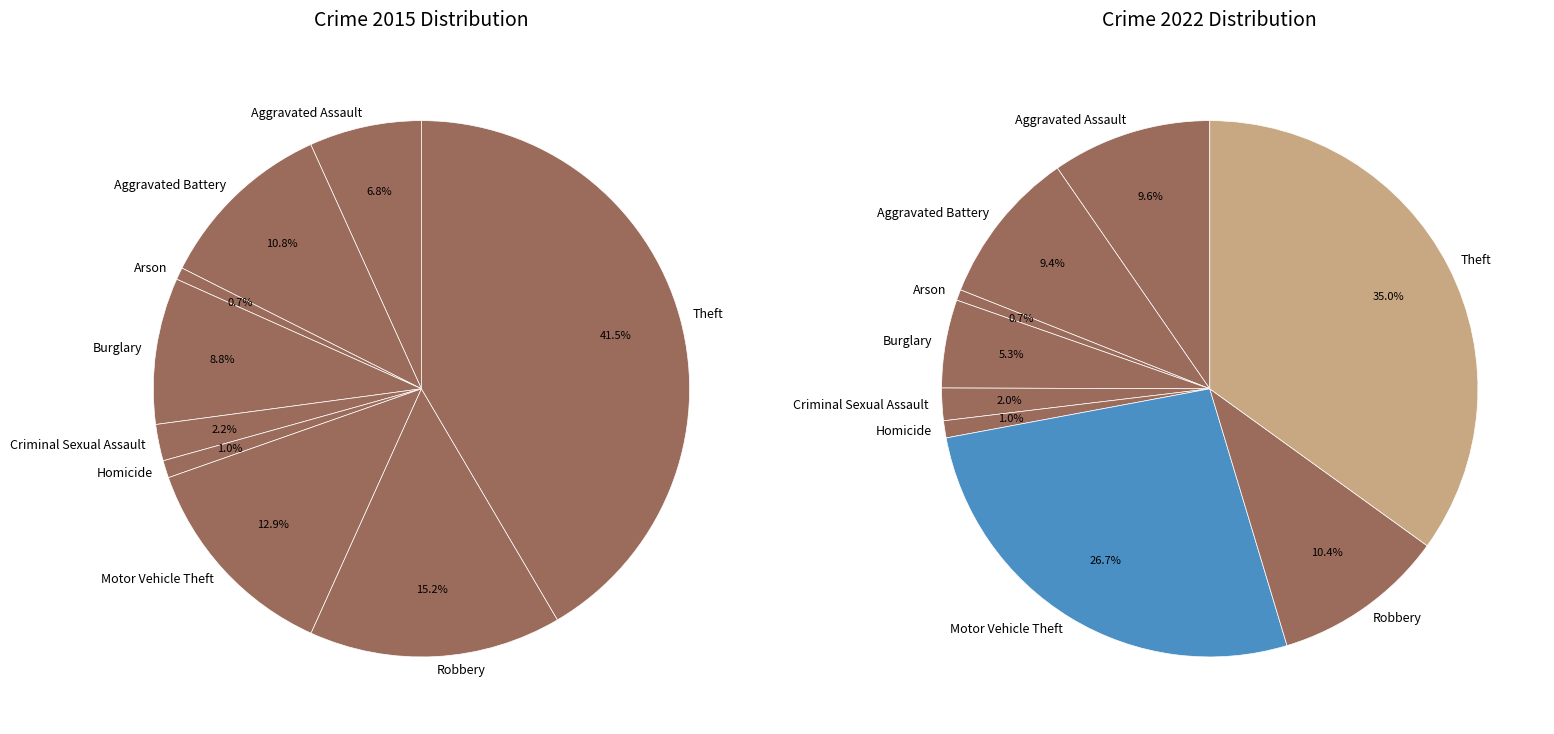

To the nearest percent, what is the combined percentage of 8 and 2?

36%